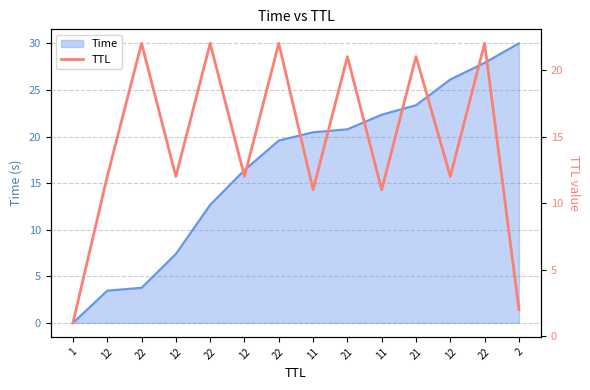

Between 11 and 21, which is larger?

21